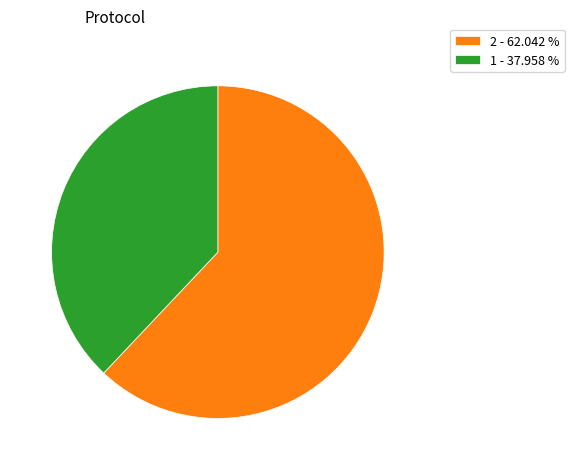

Which has a higher value, 1 - 37.958 % or 2 - 62.042 %?

2 - 62.042 %